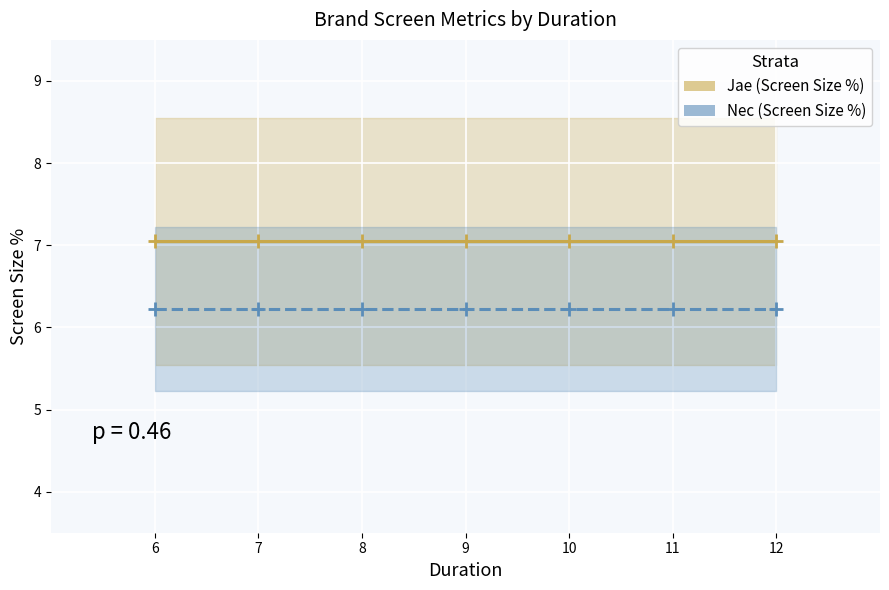

True or false: Nec (Screen Size %) and Jae (Screen Size %) cross at least once.

False